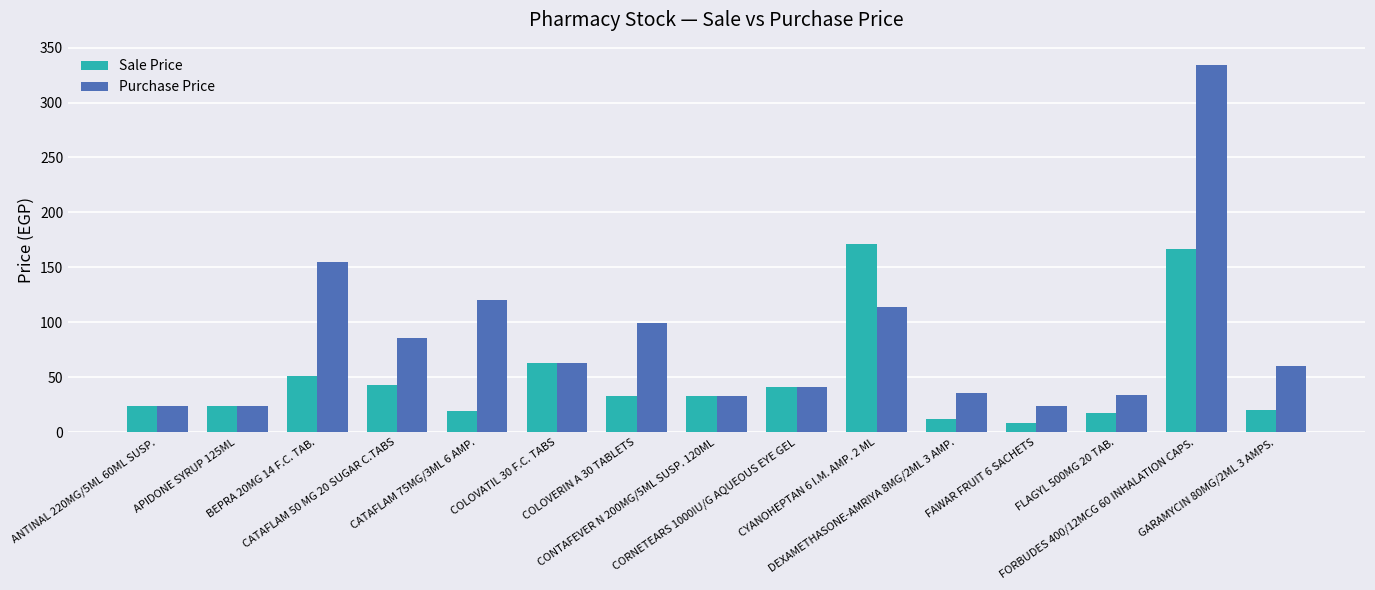

At which category does the chart reach its peak across all series?

FORBUDES 400/12MCG 60 INHALATION CAPS.